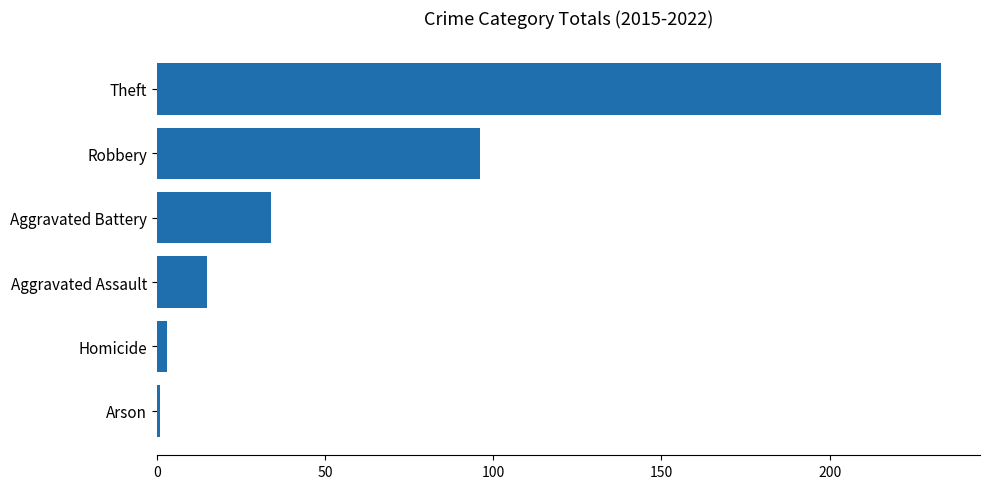

Reading bottom to top, extract all data points from this chart.

Arson=1	Homicide=3	Aggravated Assault=15	Aggravated Battery=34	Robbery=96	Theft=233